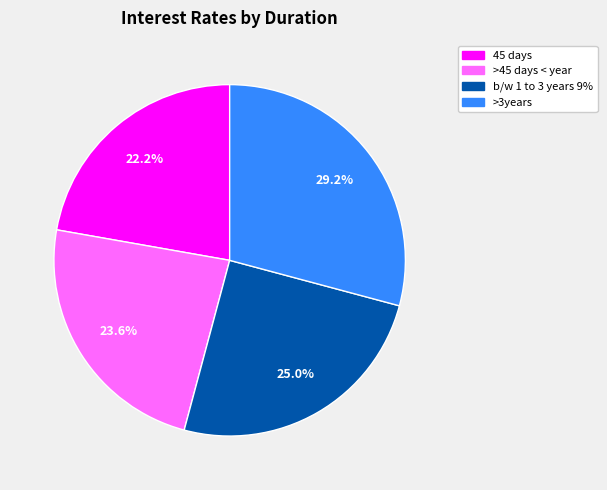

True or false: 45 days accounts for 13% of the total.

False